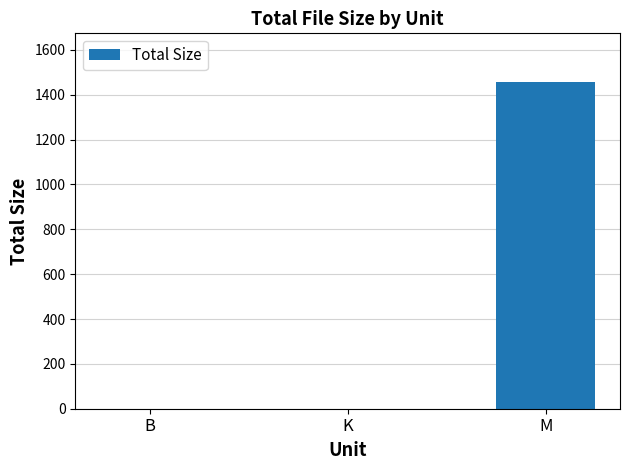

What is the approximate value at M?

1455.3